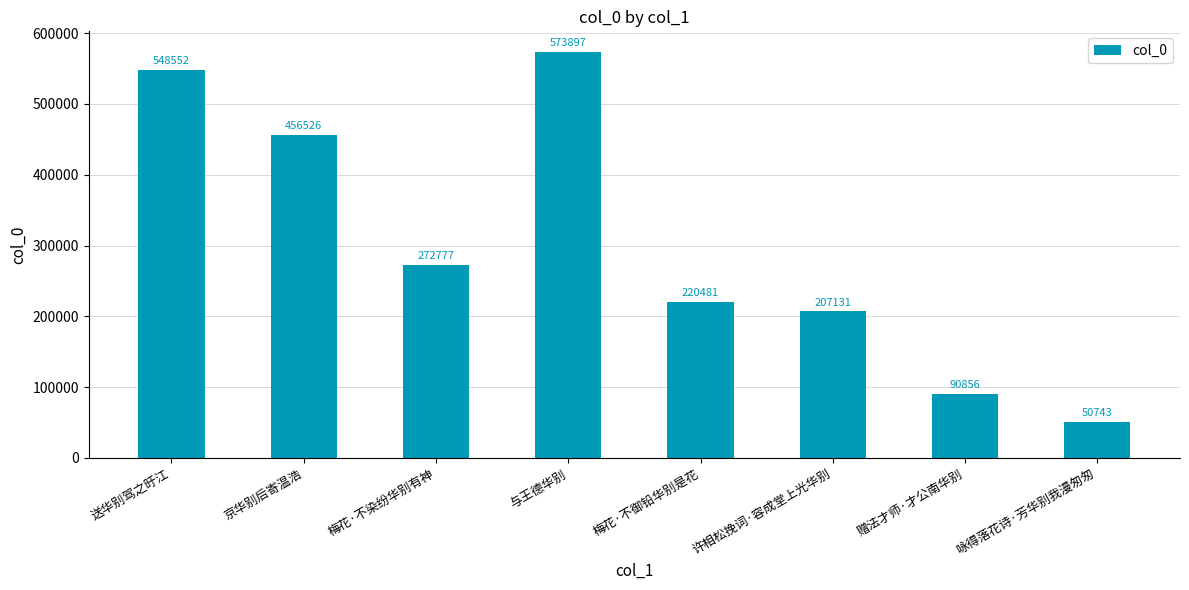

What is the greatest value displayed?

573897